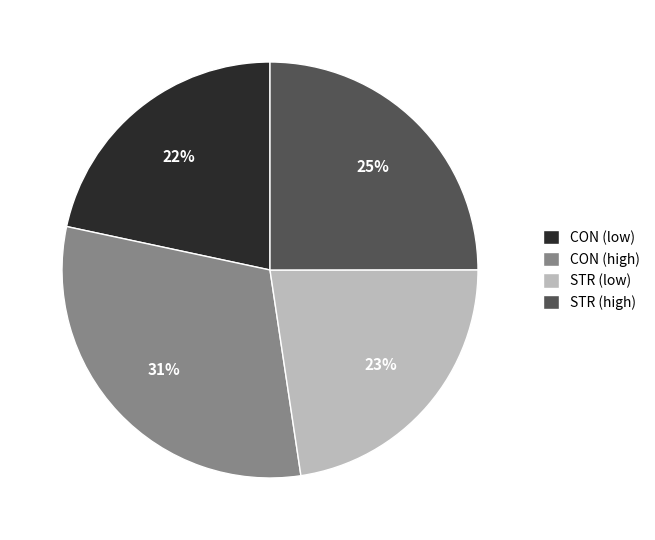

What percentage is the CON (high) slice, to the nearest percent?

31%